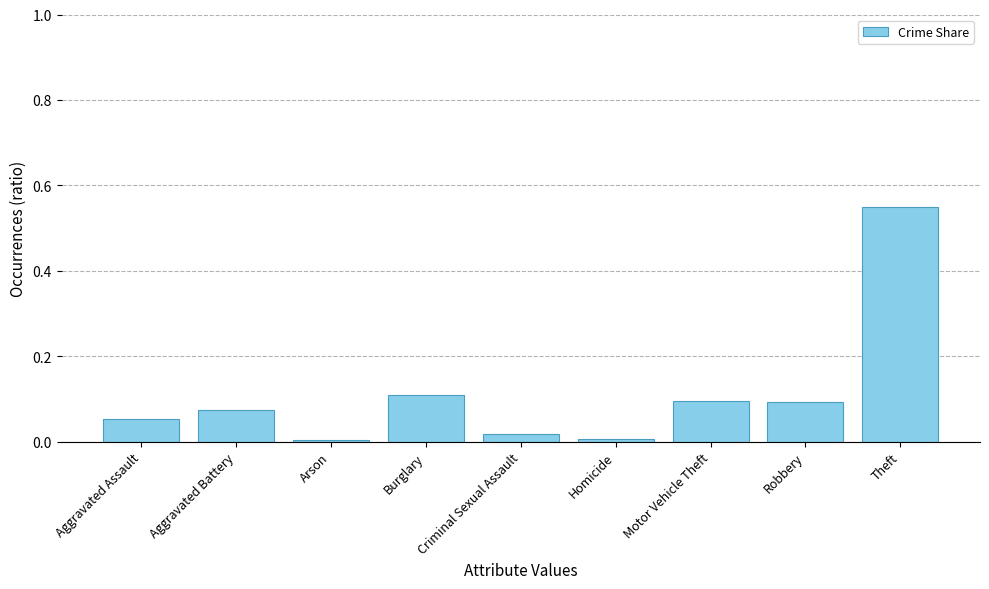

What is the label of the 8th bar from the left?

Robbery